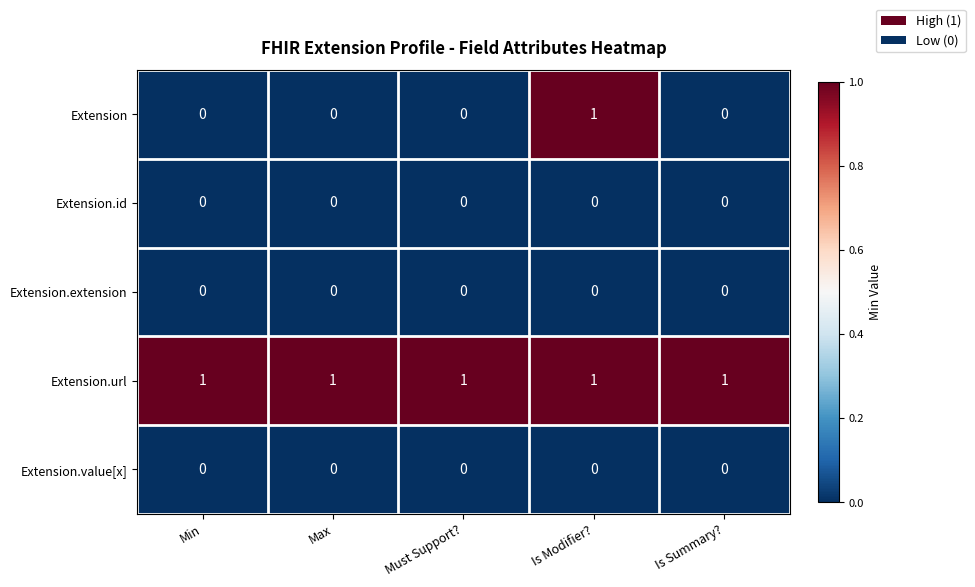

What is the total value across all series at Is Modifier??

2